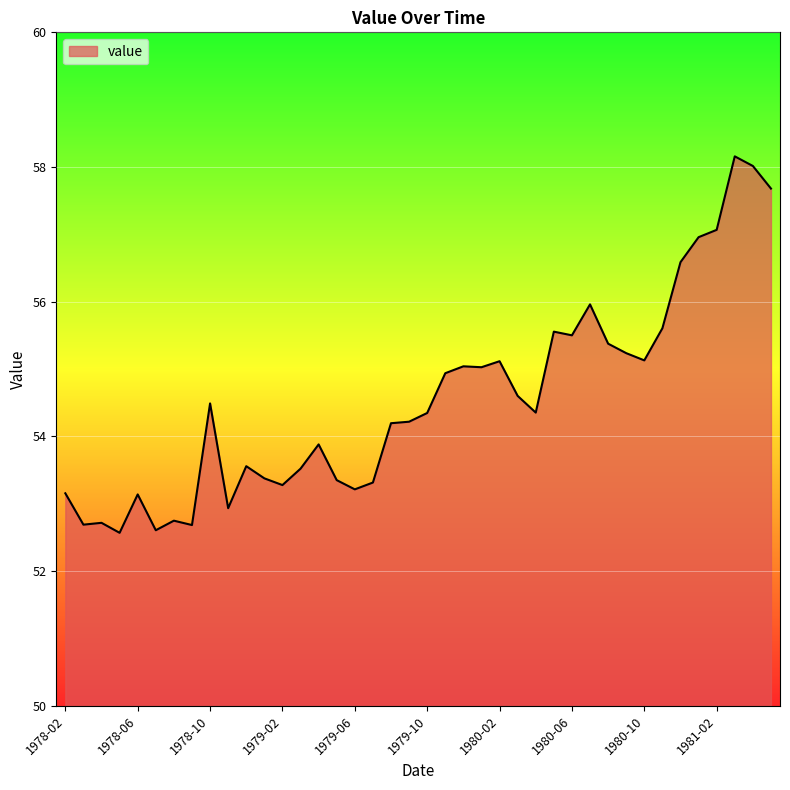

What is the difference between the maximum and minimum values?

5.6